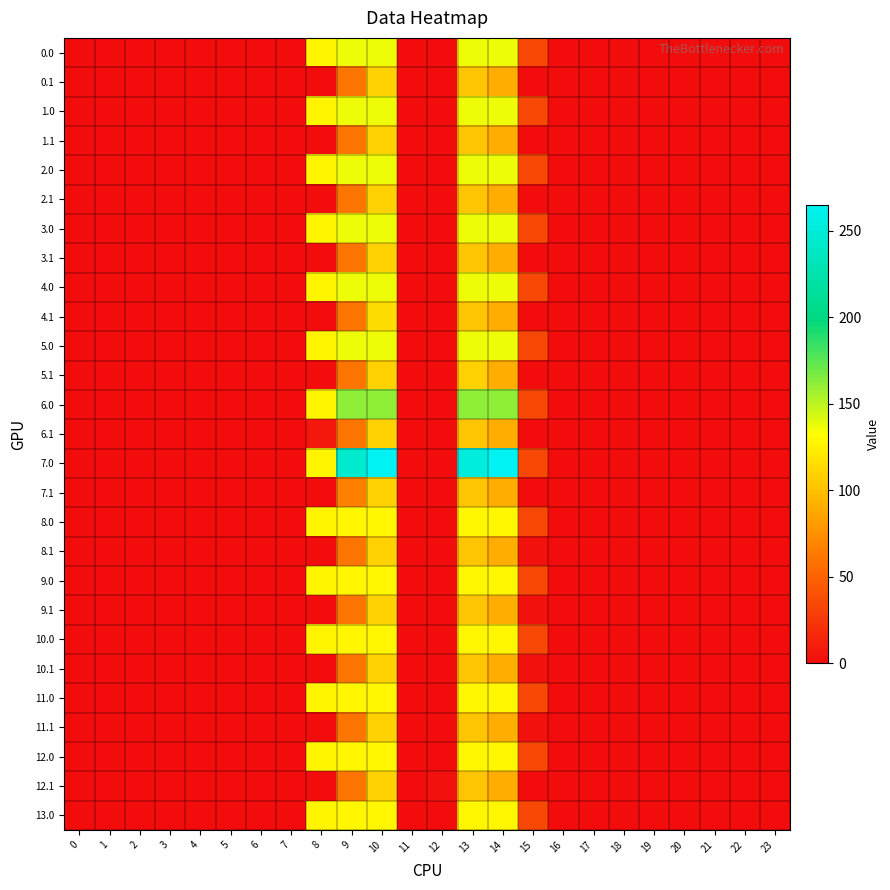

Reading left to right, extract all data points from this chart.

0.0: 0=0.0	1=0.0	2=0.0	3=0.0	4=0.0	5=0.0	6=0.0	7=0.0	8=127.7	9=137.0	10=137.0	11=0.0	12=0.0	13=137.0	14=137.0	15=34.3	16=0.0	17=0.0	18=0.0	19=0.0	20=0.0	21=0.0	22=0.0	23=0.0
0.1: 0=0.0	1=0.0	2=0.0	3=0.0	4=0.0	5=0.0	6=0.0	7=0.0	8=0.0	9=60.9	10=108.8	11=0.0	12=0.0	13=102.9	14=90.4	15=0.0	16=0.0	17=0.0	18=0.0	19=0.0	20=0.0	21=0.0	22=0.0	23=0.0
1.0: 0=0.0	1=0.0	2=0.0	3=0.0	4=0.0	5=0.0	6=0.0	7=0.0	8=127.7	9=137.0	10=137.0	11=0.0	12=0.0	13=137.0	14=137.0	15=34.3	16=0.0	17=0.0	18=0.0	19=0.0	20=0.0	21=0.0	22=0.0	23=0.0
1.1: 0=0.0	1=0.0	2=0.0	3=0.0	4=0.0	5=0.0	6=0.0	7=0.0	8=0.0	9=60.9	10=108.8	11=0.0	12=0.0	13=102.9	14=90.4	15=0.0	16=0.0	17=0.0	18=0.0	19=0.0	20=0.0	21=0.0	22=0.0	23=0.0
2.0: 0=0.0	1=0.0	2=0.0	3=0.0	4=0.0	5=0.0	6=0.0	7=0.0	8=127.7	9=137.0	10=137.0	11=0.0	12=0.0	13=137.0	14=137.0	15=34.3	16=0.0	17=0.0	18=0.0	19=0.0	20=0.0	21=0.0	22=0.0	23=0.0
2.1: 0=0.0	1=0.0	2=0.0	3=0.0	4=0.0	5=0.0	6=0.0	7=0.0	8=0.0	9=60.9	10=108.8	11=0.0	12=0.0	13=102.9	14=90.4	15=0.0	16=0.0	17=0.0	18=0.0	19=0.0	20=0.0	21=0.0	22=0.0	23=0.0
3.0: 0=0.0	1=0.0	2=0.0	3=0.0	4=0.0	5=0.0	6=0.0	7=0.0	8=127.7	9=137.0	10=137.0	11=0.0	12=0.0	13=137.0	14=137.0	15=34.3	16=0.0	17=0.0	18=0.0	19=0.0	20=0.0	21=0.0	22=0.0	23=0.0
3.1: 0=0.0	1=0.0	2=0.0	3=0.0	4=0.0	5=0.0	6=0.0	7=0.0	8=0.0	9=60.9	10=108.8	11=0.0	12=0.0	13=102.9	14=90.4	15=0.0	16=0.0	17=0.0	18=0.0	19=0.0	20=0.0	21=0.0	22=0.0	23=0.0
4.0: 0=0.0	1=0.0	2=0.0	3=0.0	4=0.0	5=0.0	6=0.0	7=0.0	8=127.7	9=137.0	10=137.0	11=0.0	12=0.0	13=137.0	14=137.0	15=34.3	16=0.0	17=0.0	18=0.0	19=0.0	20=0.0	21=0.0	22=0.0	23=0.0
4.1: 0=0.0	1=0.0	2=0.0	3=0.0	4=0.0	5=0.0	6=0.0	7=0.0	8=0.0	9=60.9	10=114.6	11=0.0	12=0.0	13=102.9	14=90.4	15=0.0	16=0.0	17=0.0	18=0.0	19=0.0	20=0.0	21=0.0	22=0.0	23=0.0
5.0: 0=0.0	1=0.0	2=0.0	3=0.0	4=0.0	5=0.0	6=0.0	7=0.0	8=127.7	9=137.0	10=137.0	11=0.0	12=0.0	13=137.0	14=137.0	15=34.3	16=0.0	17=0.0	18=0.0	19=0.0	20=0.0	21=0.0	22=0.0	23=0.0
5.1: 0=0.0	1=0.0	2=0.0	3=0.0	4=0.0	5=0.0	6=0.0	7=0.0	8=0.0	9=60.9	10=108.8	11=0.0	12=0.0	13=108.7	14=90.4	15=0.0	16=0.0	17=0.0	18=0.0	19=0.0	20=0.0	21=0.0	22=0.0	23=0.0
6.0: 0=0.0	1=0.0	2=0.0	3=0.0	4=0.0	5=0.0	6=0.0	7=0.0	8=127.7	9=162.0	10=162.0	11=0.0	12=0.0	13=162.0	14=162.0	15=34.3	16=0.0	17=0.0	18=0.0	19=0.0	20=0.0	21=0.0	22=0.0	23=0.0
6.1: 0=0.0	1=0.0	2=0.0	3=0.0	4=0.0	5=0.0	6=0.0	7=0.0	8=6.8	9=60.9	10=108.8	11=0.0	12=0.0	13=102.9	14=90.4	15=0.0	16=0.0	17=0.0	18=0.0	19=0.0	20=0.0	21=0.0	22=0.0	23=0.0
7.0: 0=0.0	1=0.0	2=0.0	3=0.0	4=0.0	5=0.0	6=0.0	7=0.0	8=127.7	9=243.9	10=265.0	11=0.0	12=0.0	13=252.8	14=265.0	15=34.3	16=0.0	17=0.0	18=0.0	19=0.0	20=0.0	21=0.0	22=0.0	23=0.0
7.1: 0=0.0	1=0.0	2=0.0	3=0.0	4=0.0	5=0.0	6=0.0	7=0.0	8=0.0	9=66.7	10=108.8	11=0.0	12=0.0	13=102.9	14=90.4	15=0.0	16=0.0	17=0.0	18=0.0	19=0.0	20=0.0	21=0.0	22=0.0	23=0.0
8.0: 0=0.0	1=0.0	2=0.0	3=0.0	4=0.0	5=0.0	6=0.0	7=0.0	8=127.7	9=128.0	10=128.0	11=0.0	12=0.0	13=128.0	14=128.0	15=34.3	16=0.0	17=0.0	18=0.0	19=0.0	20=0.0	21=0.0	22=0.0	23=0.0
8.1: 0=0.0	1=0.0	2=0.0	3=0.0	4=0.0	5=0.0	6=0.0	7=0.0	8=0.0	9=60.9	10=108.8	11=0.0	12=0.0	13=102.9	14=90.4	15=3.1	16=0.0	17=0.0	18=0.0	19=0.0	20=0.0	21=0.0	22=0.0	23=0.0
9.0: 0=0.0	1=0.0	2=0.0	3=0.0	4=0.0	5=0.0	6=0.0	7=0.0	8=127.7	9=128.0	10=128.0	11=0.0	12=0.0	13=128.0	14=128.0	15=34.3	16=0.0	17=0.0	18=0.0	19=0.0	20=0.0	21=0.0	22=0.0	23=0.0
9.1: 0=0.0	1=0.0	2=0.0	3=0.0	4=0.0	5=0.0	6=0.0	7=0.0	8=0.0	9=60.9	10=108.8	11=0.0	12=0.0	13=102.9	14=90.4	15=3.1	16=0.0	17=0.0	18=0.0	19=0.0	20=0.0	21=0.0	22=0.0	23=0.0
10.0: 0=0.0	1=0.0	2=0.0	3=0.0	4=0.0	5=0.0	6=0.0	7=0.0	8=127.7	9=128.0	10=128.0	11=0.0	12=0.0	13=128.0	14=128.0	15=34.3	16=0.0	17=0.0	18=0.0	19=0.0	20=0.0	21=0.0	22=0.0	23=0.0
10.1: 0=0.0	1=0.0	2=0.0	3=0.0	4=0.0	5=0.0	6=0.0	7=0.0	8=0.0	9=60.9	10=108.8	11=0.0	12=0.0	13=102.9	14=90.4	15=3.1	16=0.0	17=0.0	18=0.0	19=0.0	20=0.0	21=0.0	22=0.0	23=0.0
11.0: 0=0.0	1=0.0	2=0.0	3=0.0	4=0.0	5=0.0	6=0.0	7=0.0	8=127.7	9=128.0	10=128.0	11=0.0	12=0.0	13=128.0	14=128.0	15=34.3	16=0.0	17=0.0	18=0.0	19=0.0	20=0.0	21=0.0	22=0.0	23=0.0
11.1: 0=0.0	1=0.0	2=0.0	3=0.0	4=0.0	5=0.0	6=0.0	7=0.0	8=0.0	9=60.9	10=108.8	11=0.0	12=0.0	13=102.9	14=90.4	15=3.1	16=0.0	17=0.0	18=0.0	19=0.0	20=0.0	21=0.0	22=0.0	23=0.0
12.0: 0=0.0	1=0.0	2=0.0	3=0.0	4=0.0	5=0.0	6=0.0	7=0.0	8=127.7	9=128.0	10=128.0	11=0.0	12=0.0	13=128.0	14=128.0	15=34.3	16=0.0	17=0.0	18=0.0	19=0.0	20=0.0	21=0.0	22=0.0	23=0.0
12.1: 0=0.0	1=0.0	2=0.0	3=0.0	4=0.0	5=0.0	6=0.0	7=0.0	8=0.0	9=60.9	10=108.8	11=0.0	12=3.1	13=102.9	14=90.4	15=0.0	16=0.0	17=0.0	18=0.0	19=0.0	20=0.0	21=0.0	22=0.0	23=0.0
13.0: 0=0.0	1=0.0	2=0.0	3=0.0	4=0.0	5=0.0	6=0.0	7=0.0	8=127.7	9=128.0	10=128.0	11=0.0	12=0.0	13=128.0	14=128.0	15=34.3	16=0.0	17=0.0	18=0.0	19=0.0	20=0.0	21=0.0	22=0.0	23=0.0